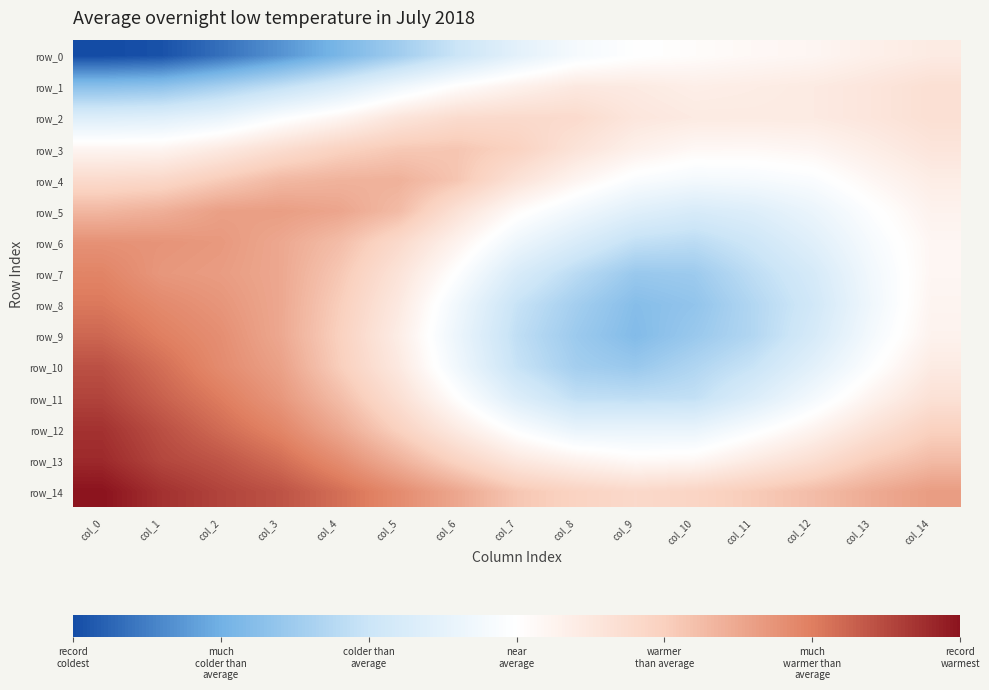

Reading left to right, what are all the values shown in this chart?

row_0: col_0=0.7	col_1=0.7	col_2=0.7	col_3=0.8	col_4=0.8	col_5=0.8	col_6=0.8	col_7=0.8	col_8=0.8	col_9=0.8	col_10=0.8	col_11=0.8	col_12=0.8	col_13=0.8	col_14=0.8
row_1: col_0=0.8	col_1=0.8	col_2=0.8	col_3=0.8	col_4=0.8	col_5=0.8	col_6=0.8	col_7=0.8	col_8=0.8	col_9=0.8	col_10=0.8	col_11=0.8	col_12=0.8	col_13=0.8	col_14=0.8
row_2: col_0=0.8	col_1=0.8	col_2=0.8	col_3=0.8	col_4=0.8	col_5=0.8	col_6=0.8	col_7=0.8	col_8=0.8	col_9=0.8	col_10=0.8	col_11=0.8	col_12=0.8	col_13=0.8	col_14=0.8
row_3: col_0=0.8	col_1=0.8	col_2=0.8	col_3=0.8	col_4=0.8	col_5=0.8	col_6=0.8	col_7=0.8	col_8=0.8	col_9=0.8	col_10=0.8	col_11=0.8	col_12=0.8	col_13=0.8	col_14=0.8
row_4: col_0=0.8	col_1=0.8	col_2=0.8	col_3=0.9	col_4=0.9	col_5=0.9	col_6=0.8	col_7=0.8	col_8=0.8	col_9=0.8	col_10=0.8	col_11=0.8	col_12=0.8	col_13=0.8	col_14=0.8
row_5: col_0=0.9	col_1=0.9	col_2=0.9	col_3=0.9	col_4=0.9	col_5=0.9	col_6=0.8	col_7=0.8	col_8=0.8	col_9=0.8	col_10=0.8	col_11=0.8	col_12=0.8	col_13=0.8	col_14=0.8
row_6: col_0=0.9	col_1=0.9	col_2=0.9	col_3=0.9	col_4=0.9	col_5=0.8	col_6=0.8	col_7=0.8	col_8=0.8	col_9=0.8	col_10=0.8	col_11=0.8	col_12=0.8	col_13=0.8	col_14=0.8
row_7: col_0=0.9	col_1=0.9	col_2=0.9	col_3=0.9	col_4=0.8	col_5=0.8	col_6=0.8	col_7=0.8	col_8=0.8	col_9=0.8	col_10=0.8	col_11=0.8	col_12=0.8	col_13=0.8	col_14=0.8
row_8: col_0=0.9	col_1=0.9	col_2=0.9	col_3=0.9	col_4=0.8	col_5=0.8	col_6=0.8	col_7=0.8	col_8=0.8	col_9=0.8	col_10=0.8	col_11=0.8	col_12=0.8	col_13=0.8	col_14=0.8
row_9: col_0=0.9	col_1=0.9	col_2=0.9	col_3=0.9	col_4=0.8	col_5=0.8	col_6=0.8	col_7=0.8	col_8=0.8	col_9=0.8	col_10=0.8	col_11=0.8	col_12=0.8	col_13=0.8	col_14=0.8
row_10: col_0=0.9	col_1=0.9	col_2=0.9	col_3=0.9	col_4=0.8	col_5=0.8	col_6=0.8	col_7=0.8	col_8=0.8	col_9=0.8	col_10=0.8	col_11=0.8	col_12=0.8	col_13=0.8	col_14=0.8
row_11: col_0=0.9	col_1=0.9	col_2=0.9	col_3=0.9	col_4=0.9	col_5=0.8	col_6=0.8	col_7=0.8	col_8=0.8	col_9=0.8	col_10=0.8	col_11=0.8	col_12=0.8	col_13=0.8	col_14=0.8
row_12: col_0=0.9	col_1=0.9	col_2=0.9	col_3=0.9	col_4=0.9	col_5=0.8	col_6=0.8	col_7=0.8	col_8=0.8	col_9=0.8	col_10=0.8	col_11=0.8	col_12=0.8	col_13=0.8	col_14=0.8
row_13: col_0=0.9	col_1=0.9	col_2=0.9	col_3=0.9	col_4=0.9	col_5=0.9	col_6=0.8	col_7=0.8	col_8=0.8	col_9=0.8	col_10=0.8	col_11=0.8	col_12=0.8	col_13=0.8	col_14=0.9
row_14: col_0=0.9	col_1=0.9	col_2=0.9	col_3=0.9	col_4=0.9	col_5=0.9	col_6=0.9	col_7=0.8	col_8=0.8	col_9=0.8	col_10=0.8	col_11=0.8	col_12=0.9	col_13=0.9	col_14=0.9